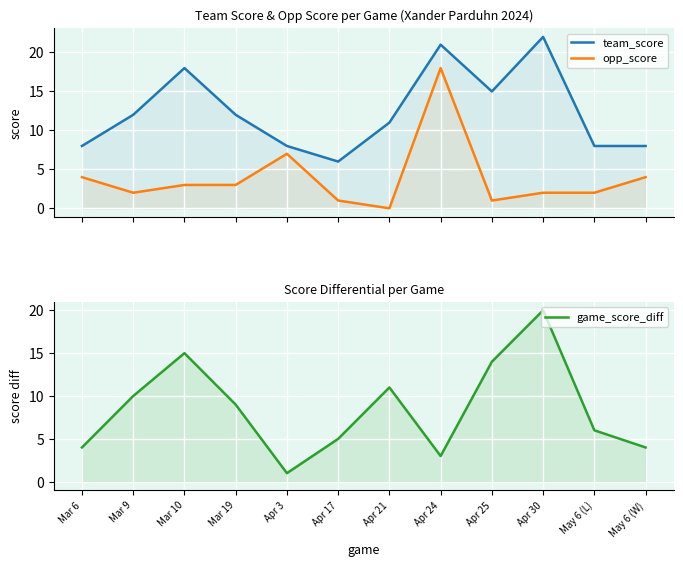

What is the maximum value shown in the chart?

22